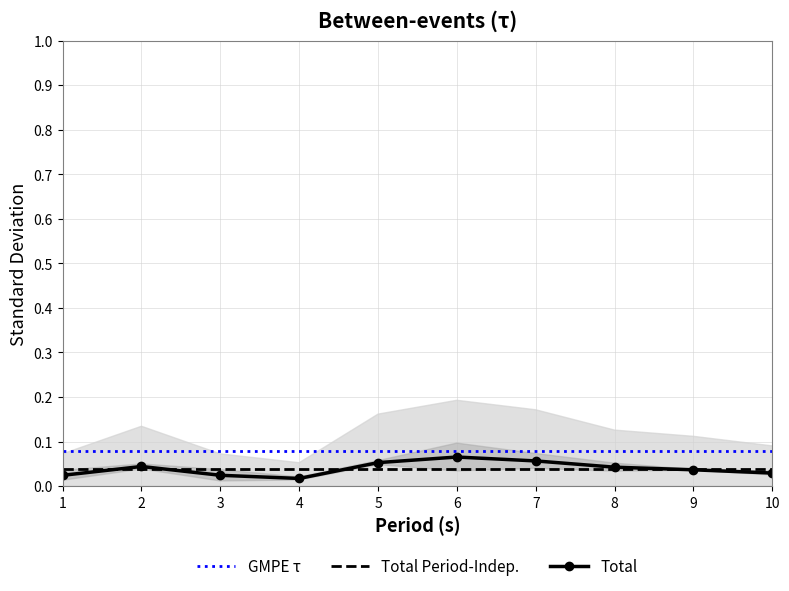

How many lines are shown in the chart?

3